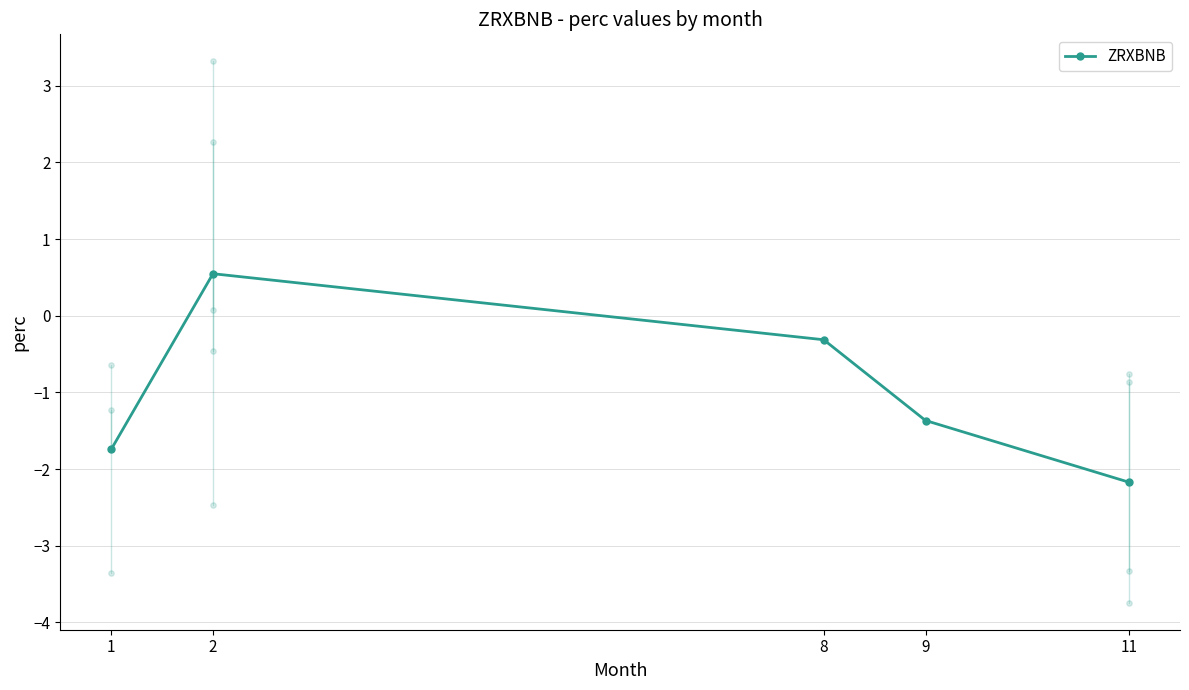

What is the change in value from 8 to 11?

-1.9